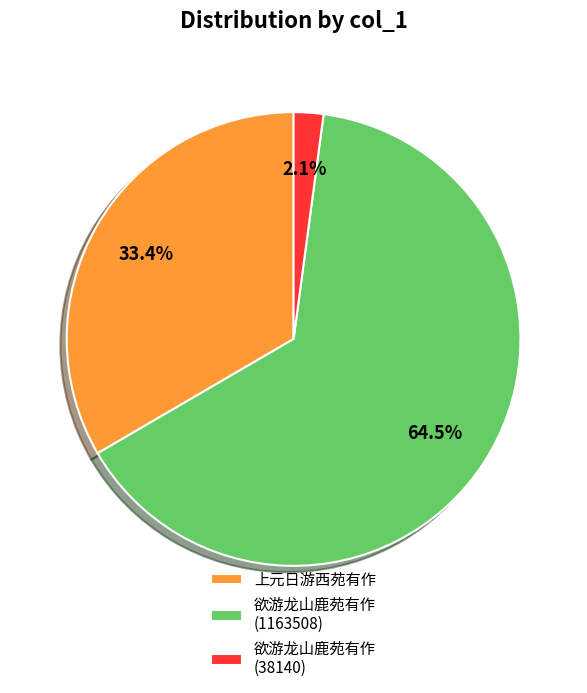

What is the majority slice?

欲游龙山鹿苑有作 (1163508)